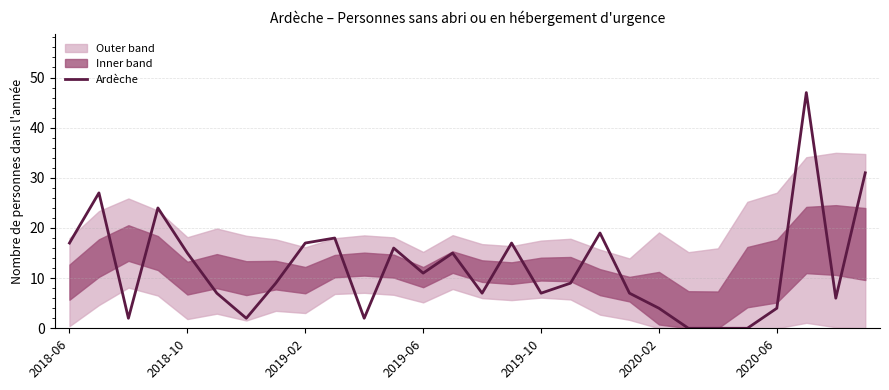

How many lines are shown in the chart?

1